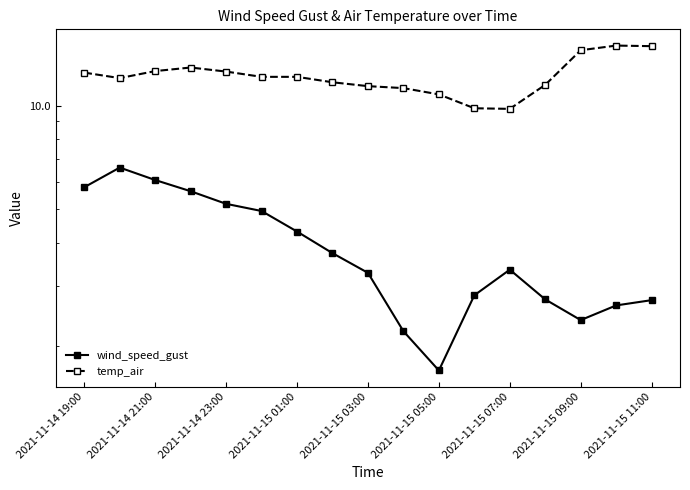

True or false: temp_air and wind_speed_gust intersect in this chart.

False